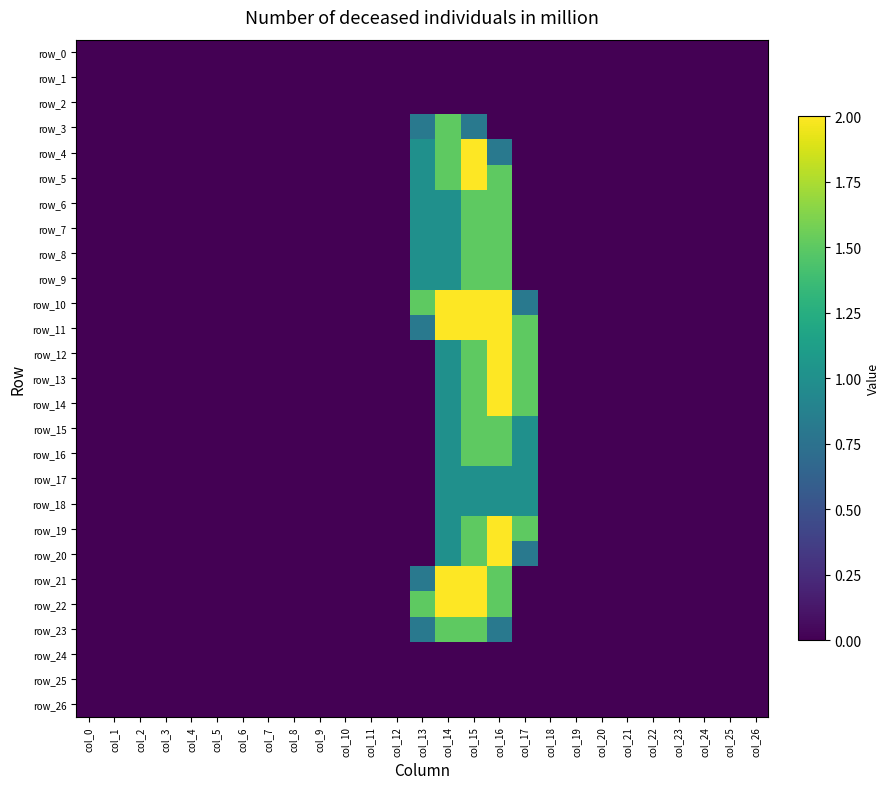

Between col_0 and col_2, which is larger?

col_0